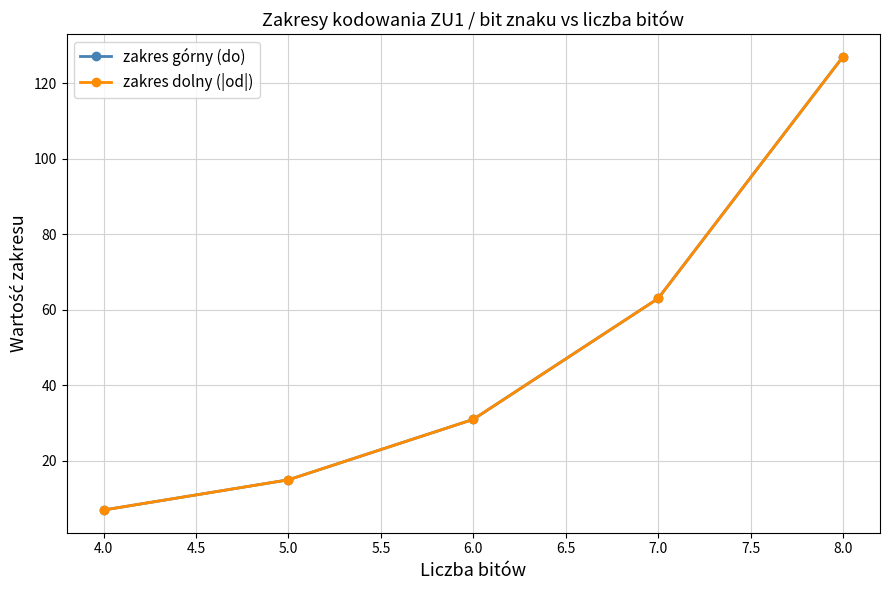

Which series has the widest spread of values?

zakres górny (do)